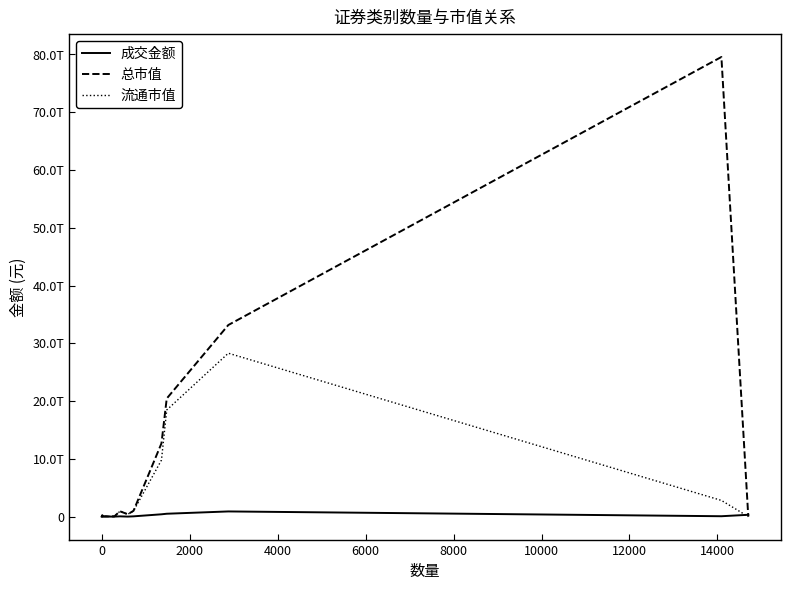

In 成交金额, how many points are lower than both neighbors (excluding endpoints)?

3